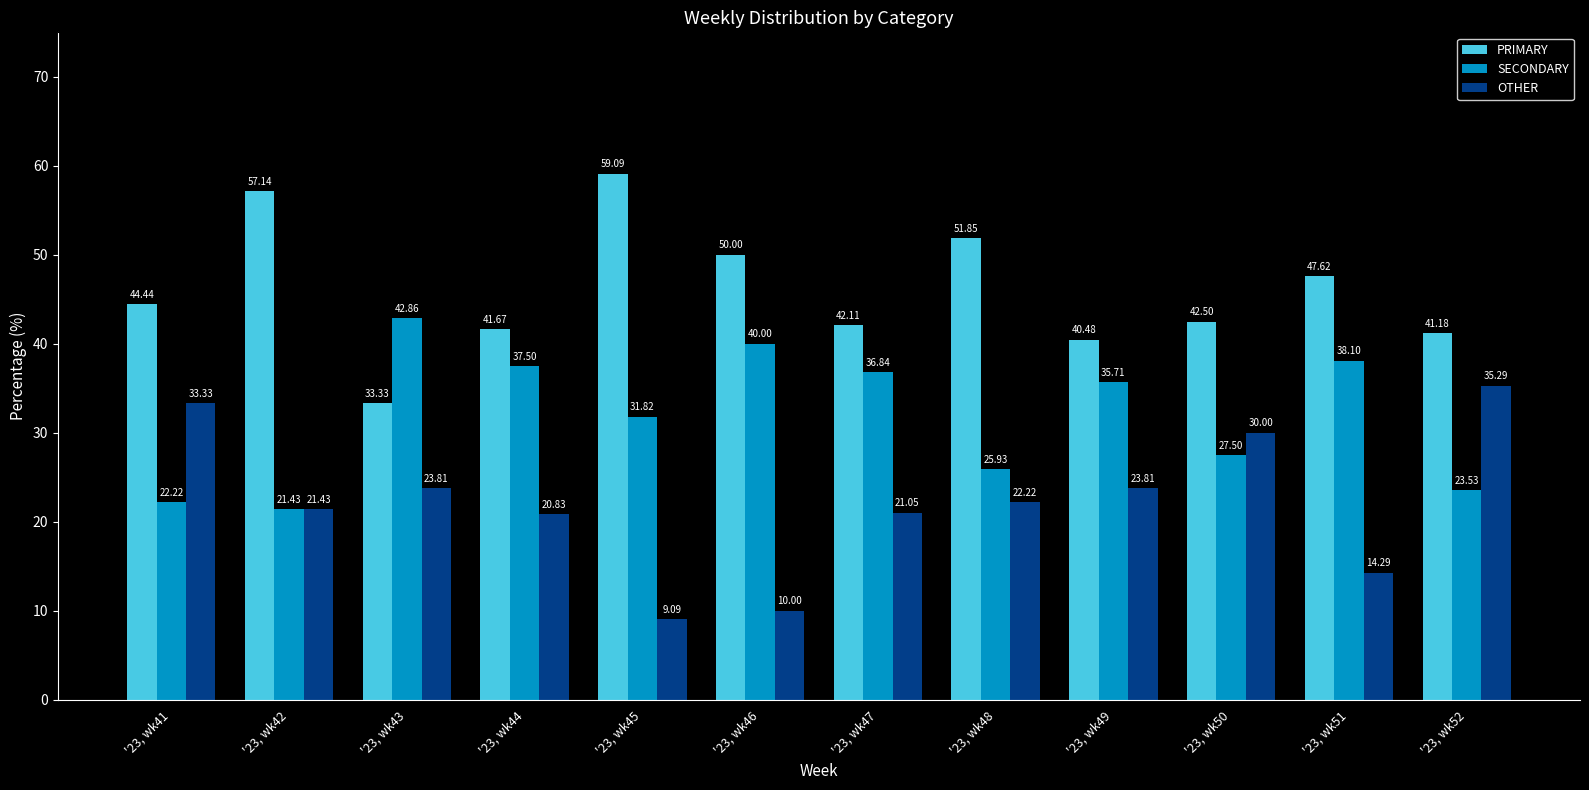

What is the greatest value displayed?

59.1